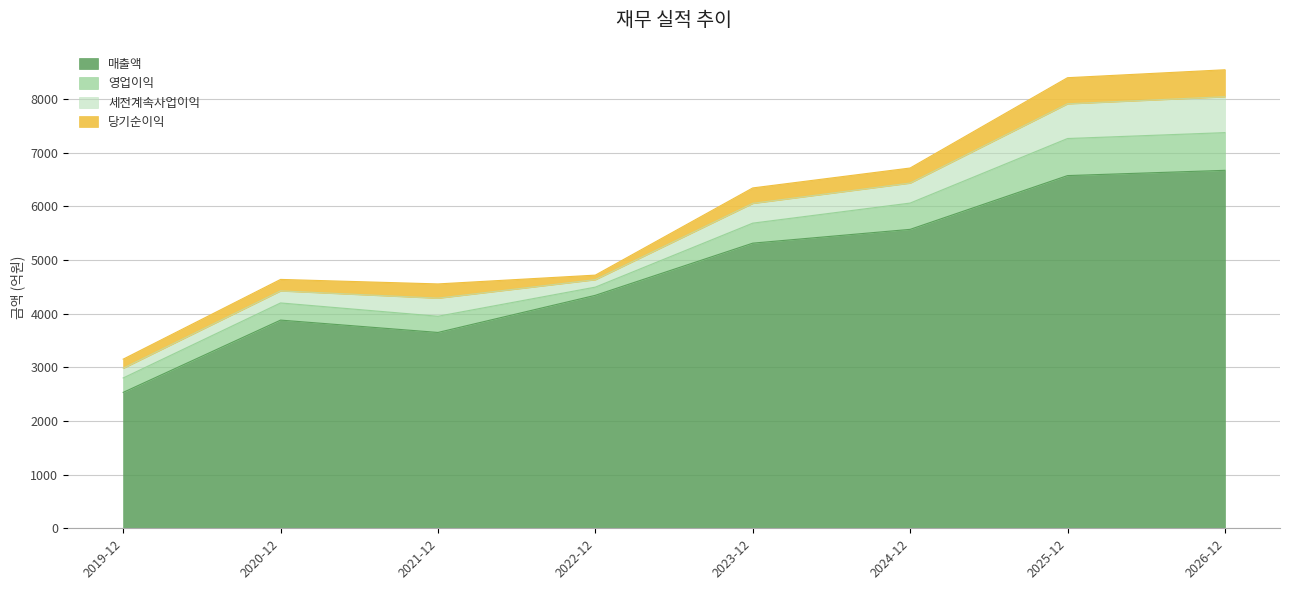

Where does the 세전계속사업이익 series first go above 369?

2024-12